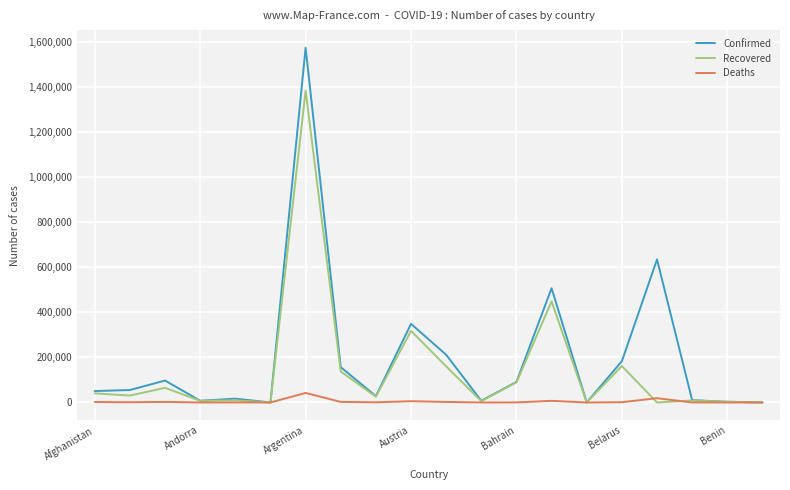

How many lines are shown in the chart?

3